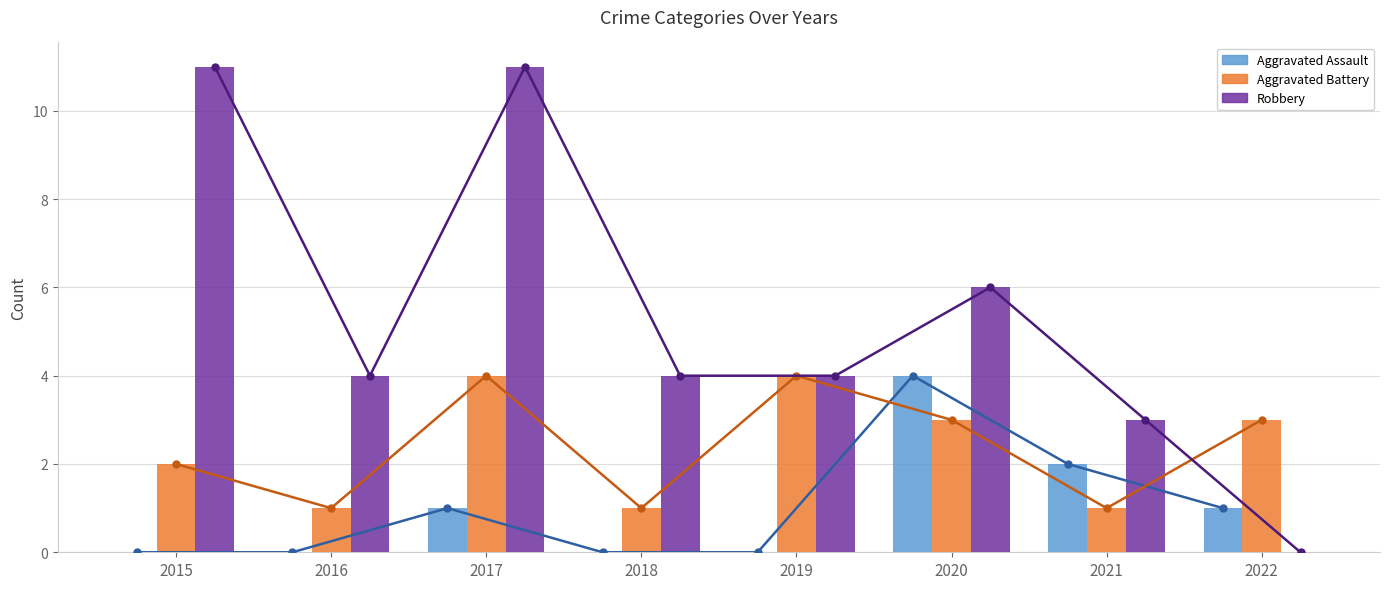

Reading left to right, what are all the values shown in this chart?

Aggravated Assault: 0	0	1	0	0	4	2	1
Aggravated Battery: 2	1	4	1	4	3	1	3
Robbery: 11	4	11	4	4	6	3	0